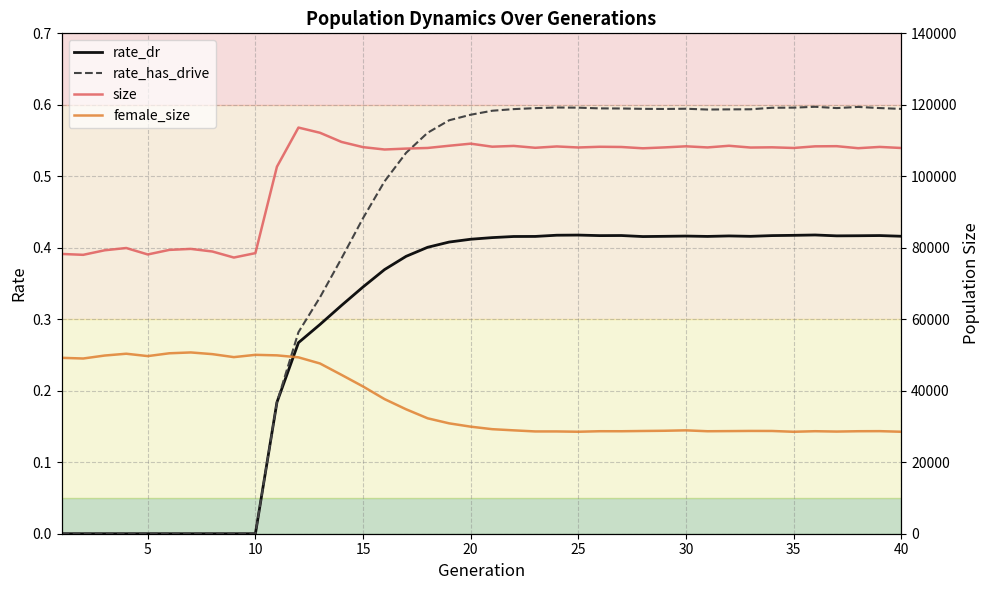

At 35, list the series in order from smallest to largest.

rate_dr, rate_has_drive, female_size, size